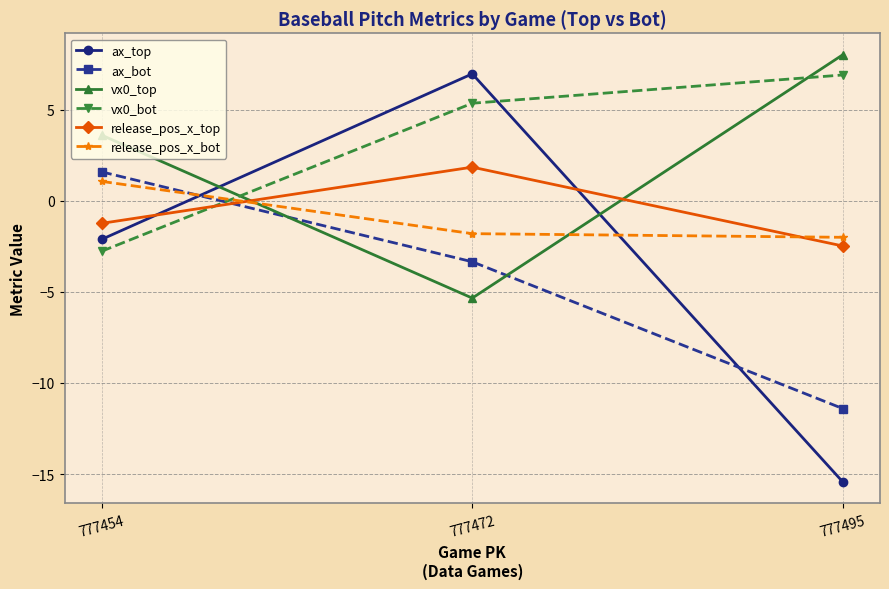

Between 777472 and 777495, which series saw the biggest shift?

ax_top